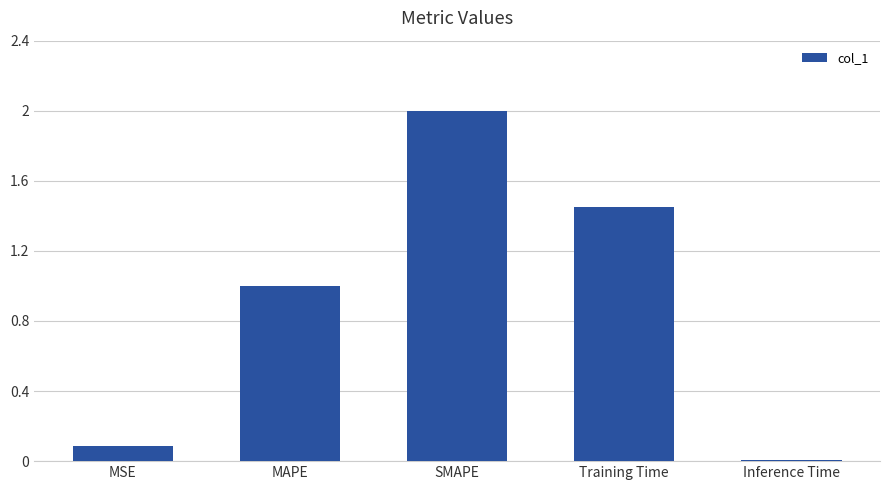

Does the chart contain stacked bars?

No